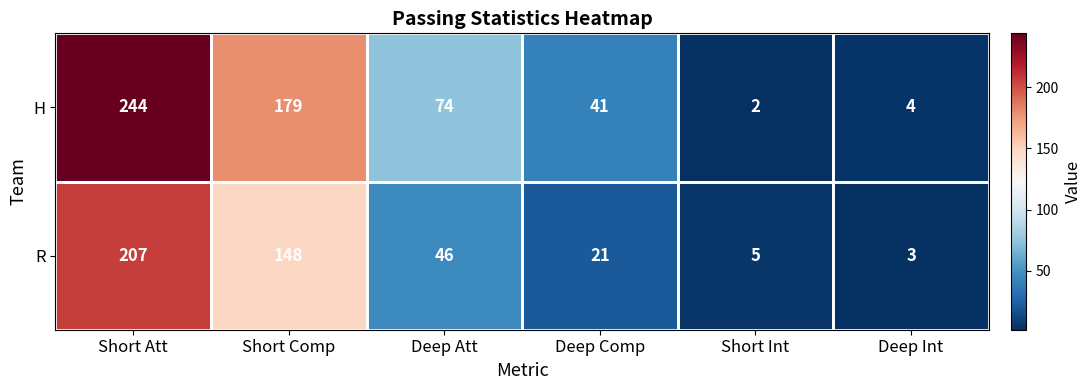

The H series shows 74 at Deep Att. True or false?

True